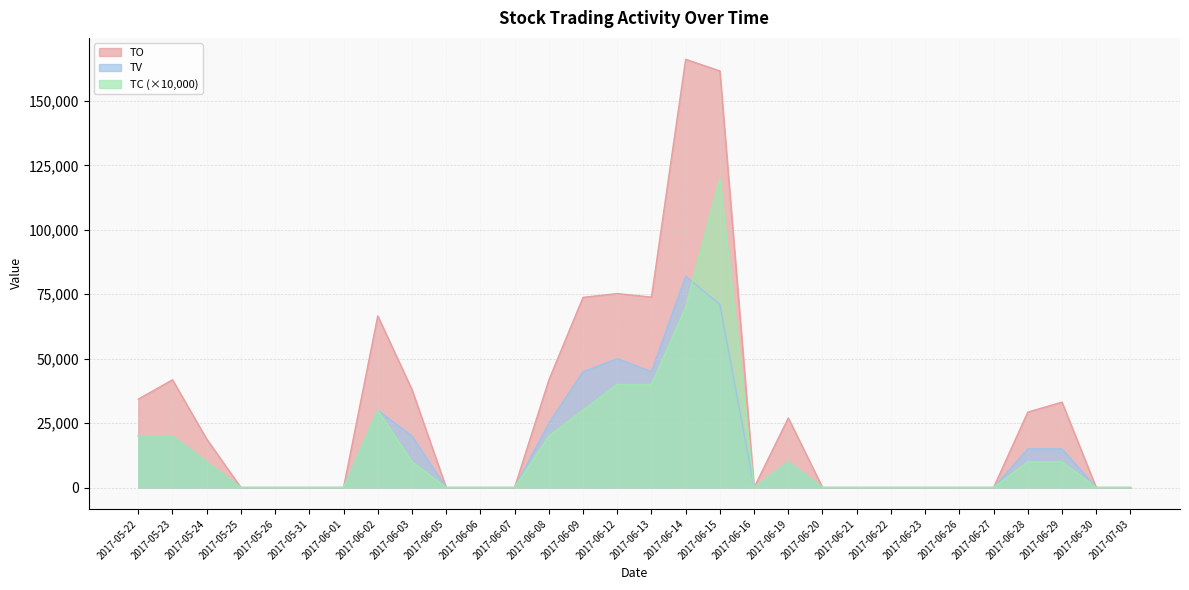

Is the value of TC at 2017-06-30 greater than the value of TO at 2017-05-25?

No